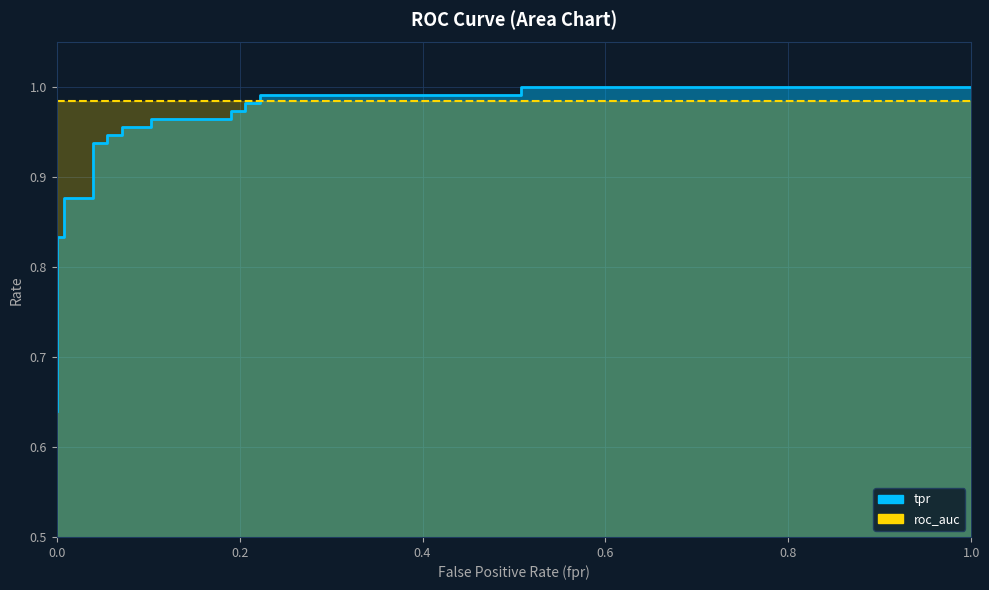

Is it true that the value at 11 is 0.4?

False